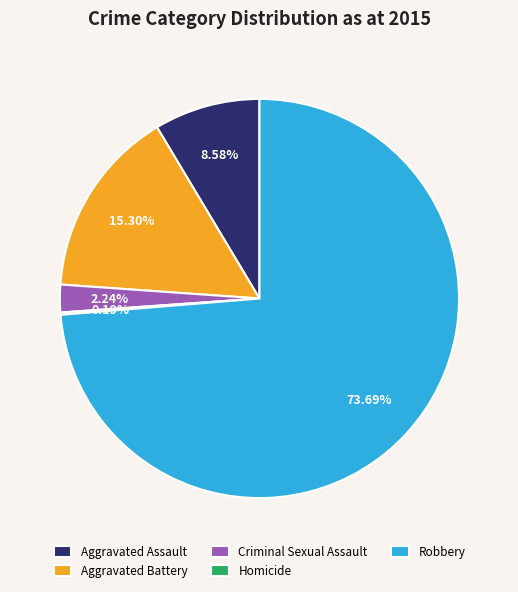

To the nearest percent, what is the combined percentage of Aggravated Assault and Robbery?

82%